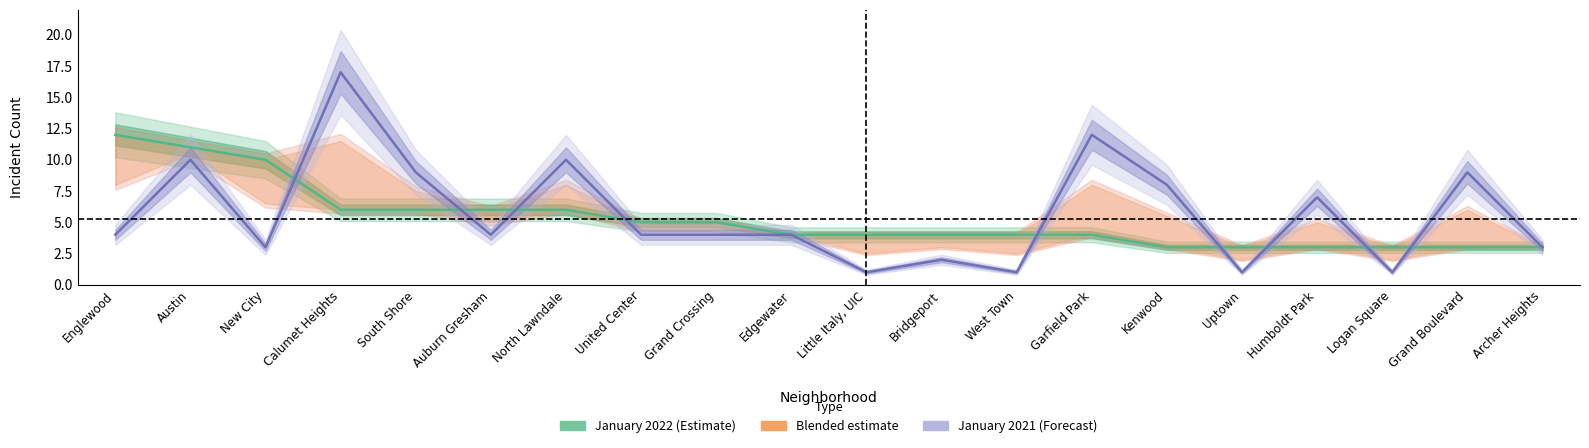

Where do January 2021 and January 2022 first cross each other?

New City and Calumet Heights